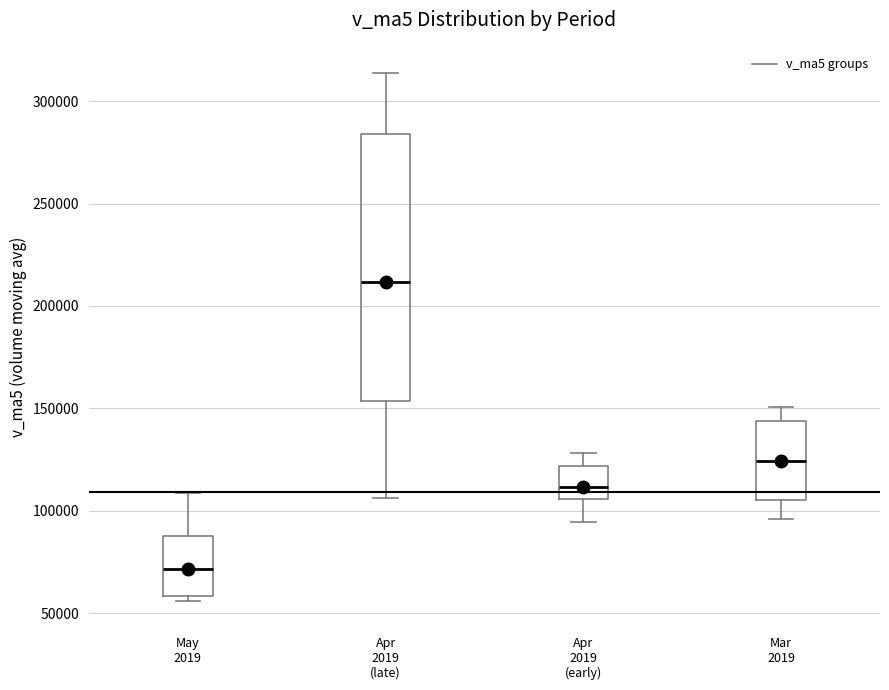

Reading left to right, transcribe this box plot: for each box, give where its median line is, the range the box spans, and where its two whiskers end, as read against the y-axis. The values are not printed on the chart, so give them approximately, as read against the axis.

May 2019: median 70000, box 60000 to 90000, whiskers 55000 to 110000
Apr 2019 (late): median 210000, box 155000 to 285000, whiskers 105000 to 315000
Apr 2019 (early): median 110000, box 105000 to 120000, whiskers 95000 to 130000
Mar 2019: median 125000, box 105000 to 145000, whiskers 95000 to 150000